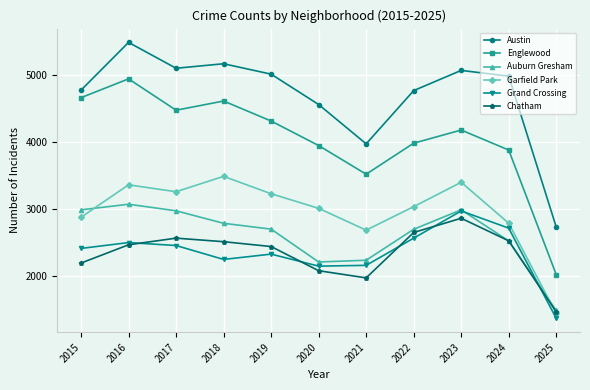

List the series in order of their peak value, lowest first.

Chatham, Grand Crossing, Auburn Gresham, Garfield Park, Englewood, Austin